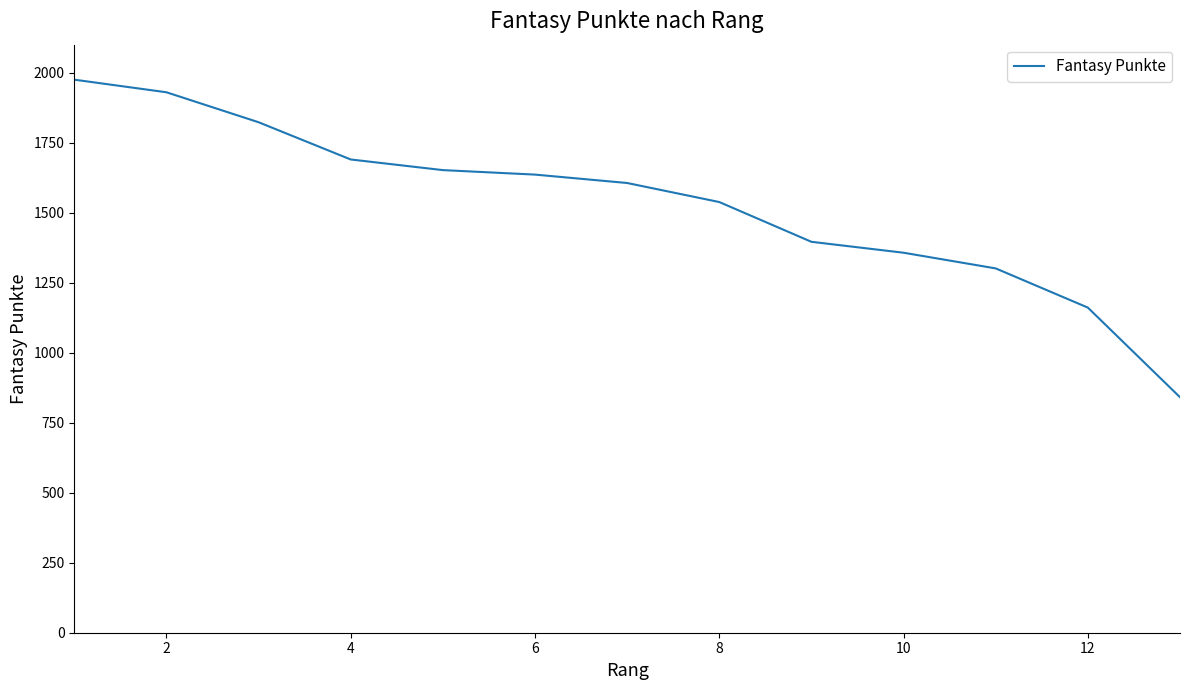

What is the minimum value shown in the chart?

841